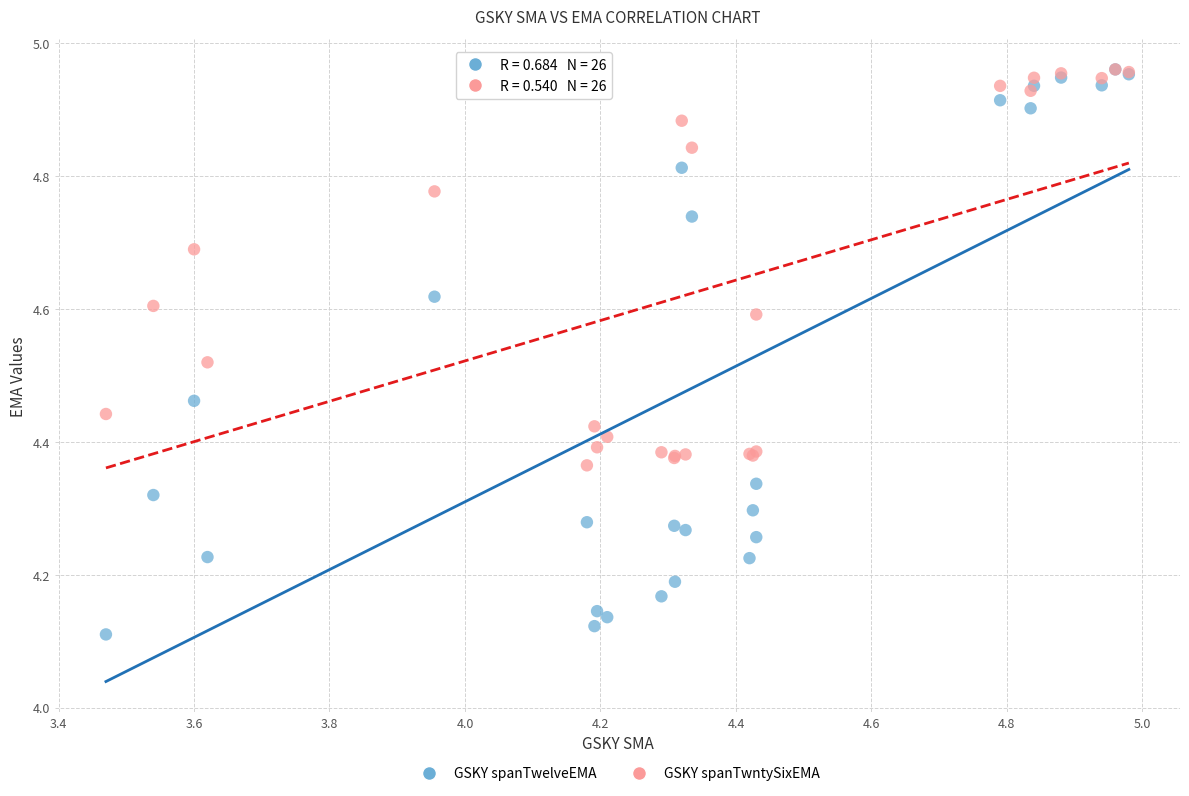

Which series has the largest Y range (max minus min)?

GSKY spanTwelveEMA